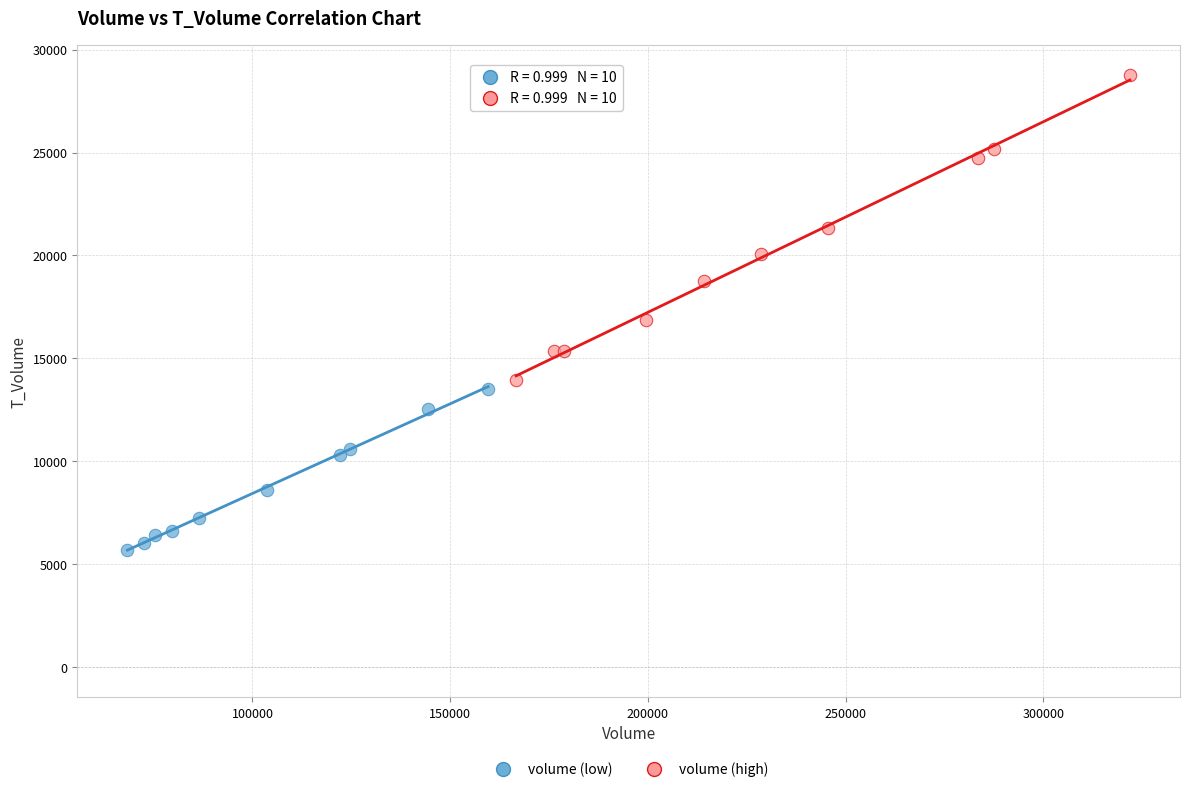

Which series has the widest spread of Y values?

volume (high)